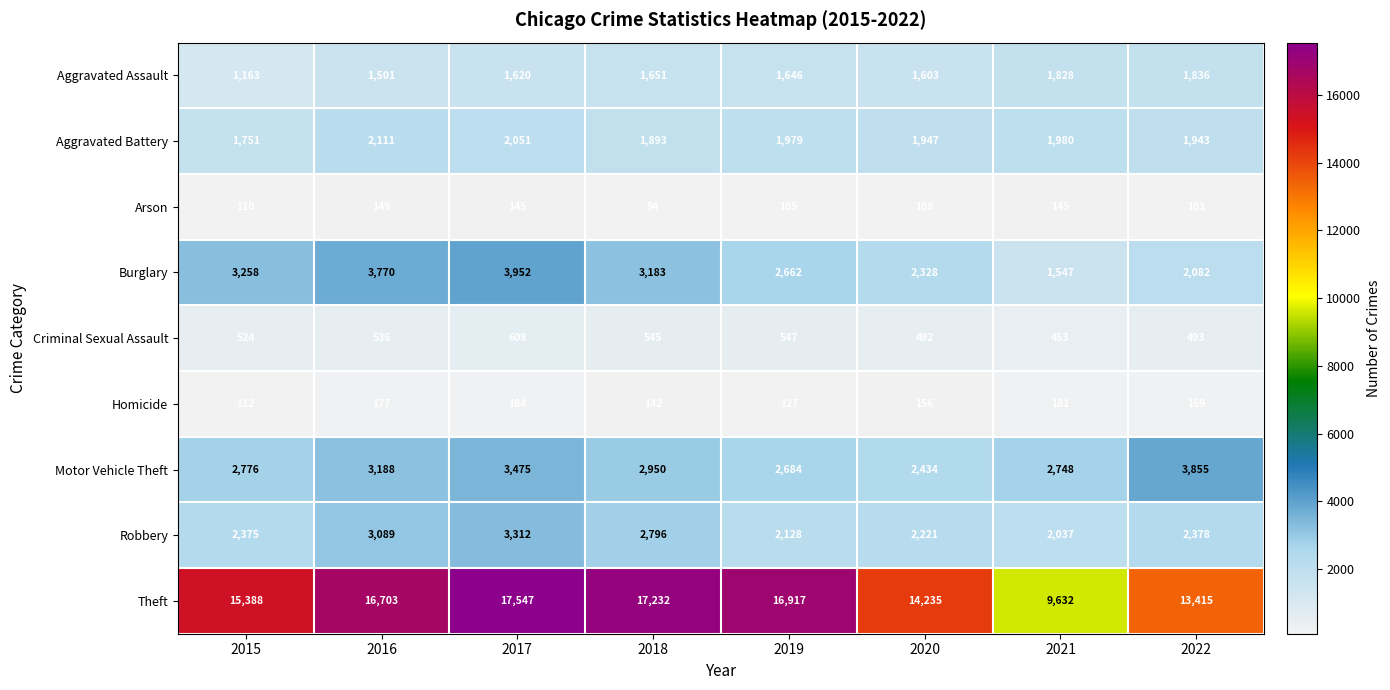

At which category is the sum across all series the highest?

2017